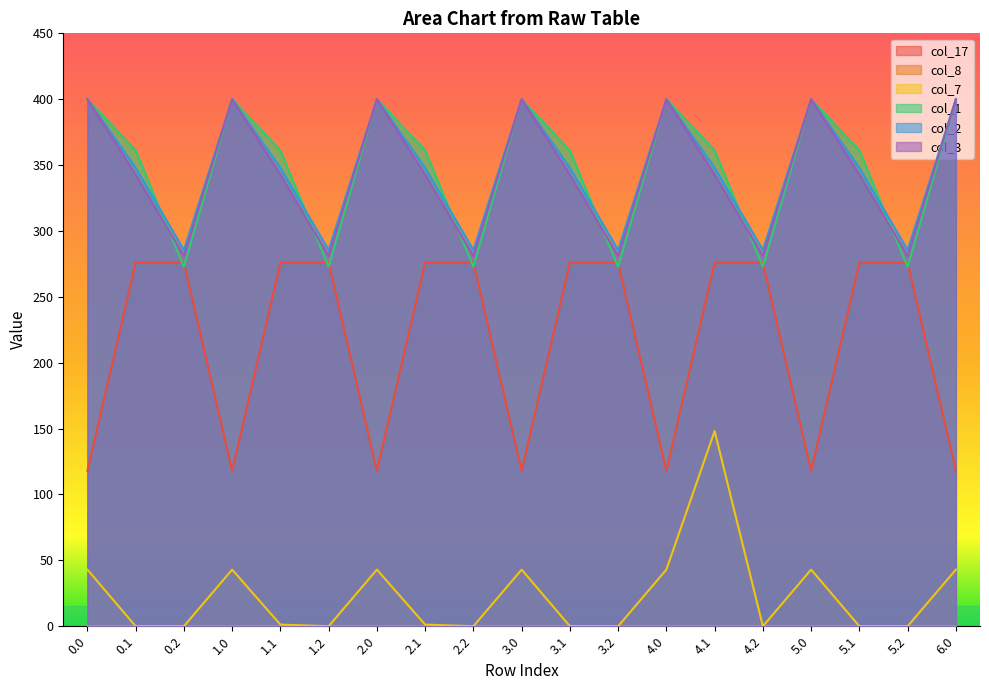

Between 1.1 and 4.0, which series saw the biggest shift?

col_17